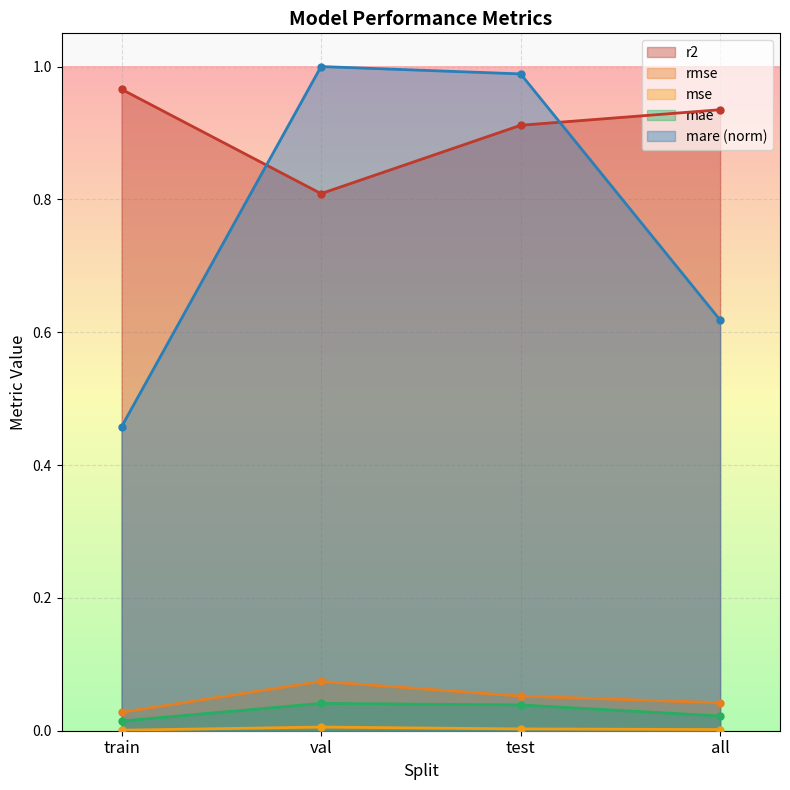

At how many categories does at least one series exceed 0?

4